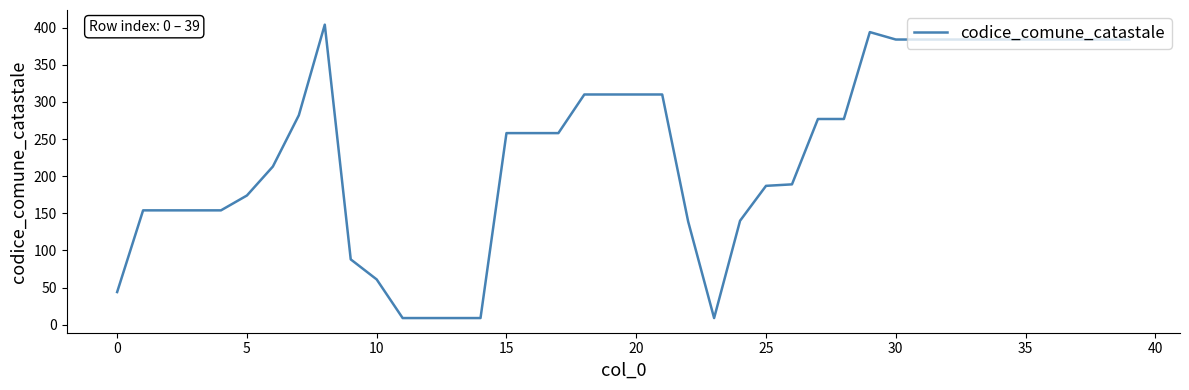

What is the maximum value shown in the chart?

404